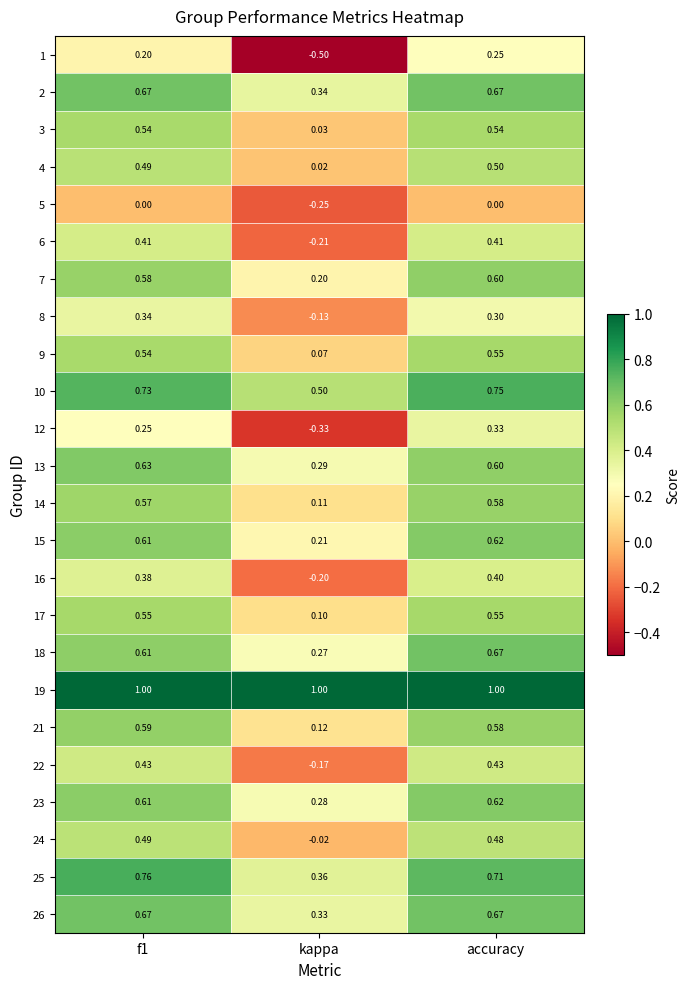

At how many categories does at least one series exceed 0?

3